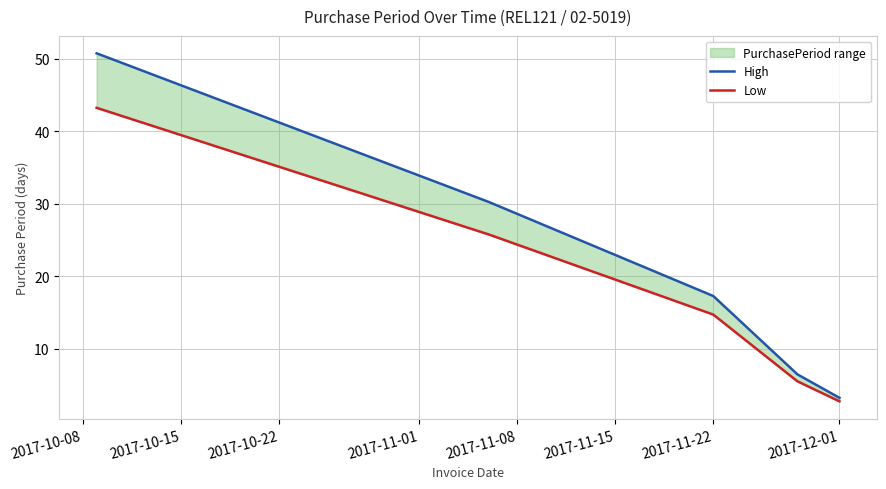

What is the label of the 2nd point from the left?

2017-10-15